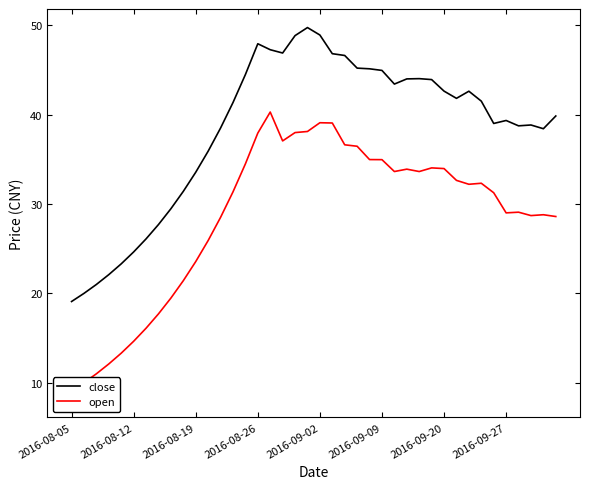

Which series has the largest range (max minus min)?

open